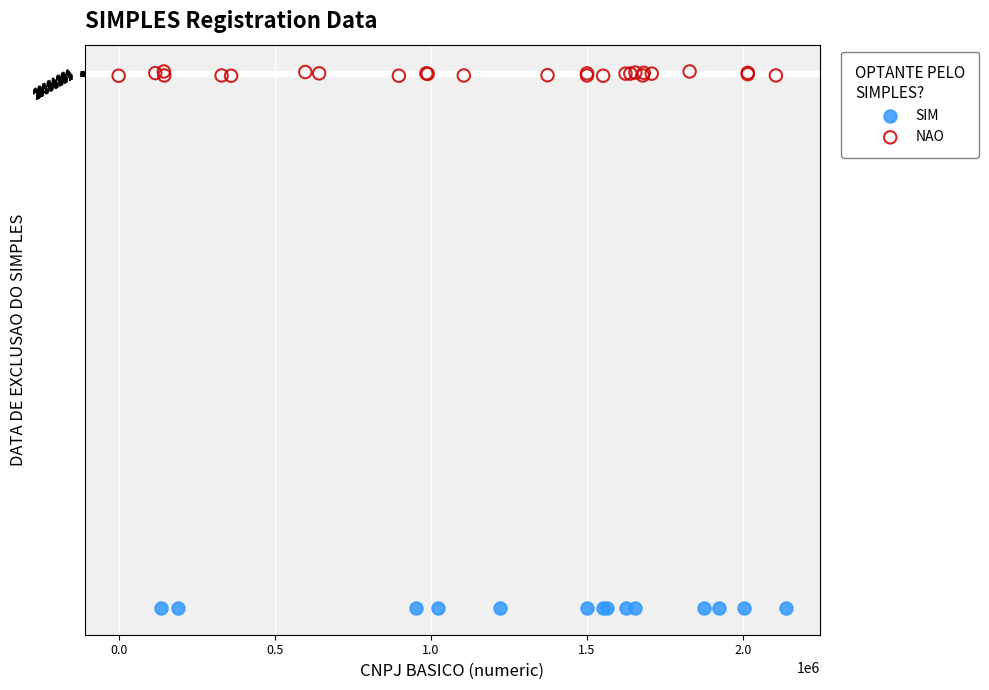

Which series reaches the minimum Y coordinate?

SIM